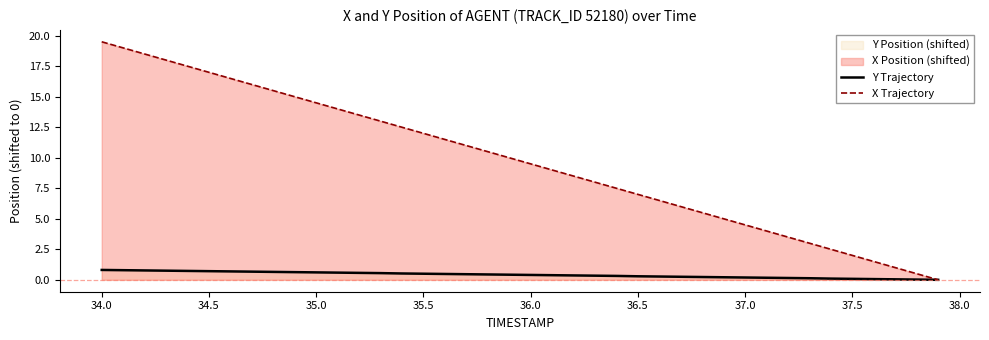

True or false: Y Trajectory and X Trajectory intersect in this chart.

False